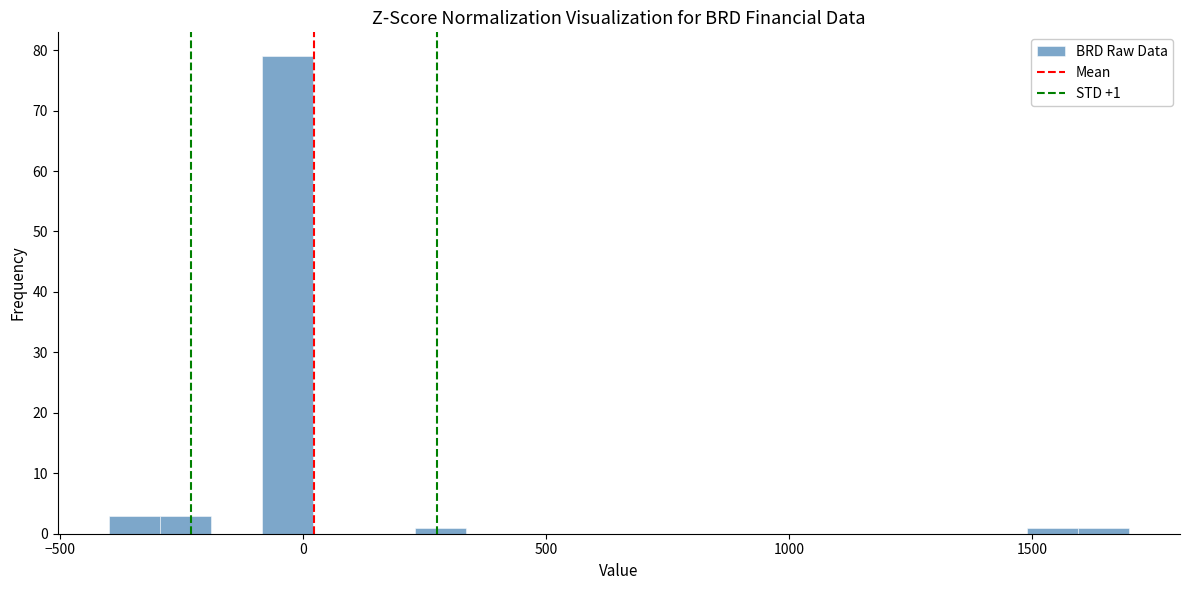

Around what value on the x-axis is the tallest bar? Give the approximate position of its centre, as read against the axis.

-50